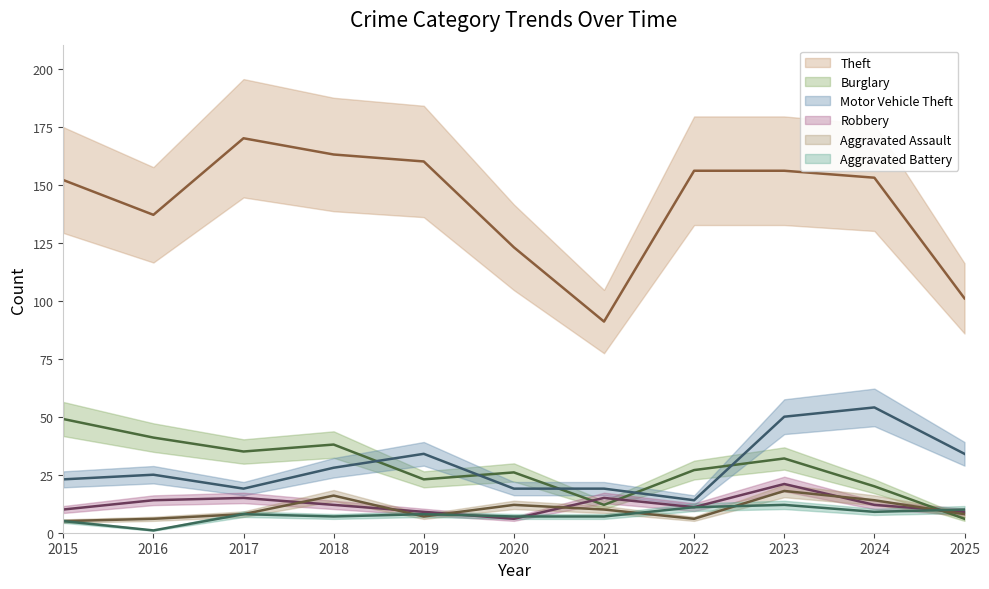

How many categories are shown in the chart?

11